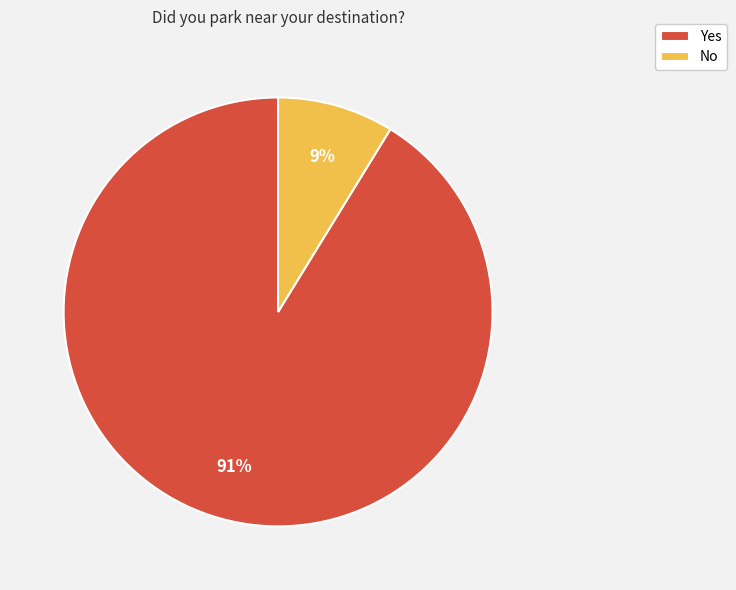

Count the number of slices in the pie.

2